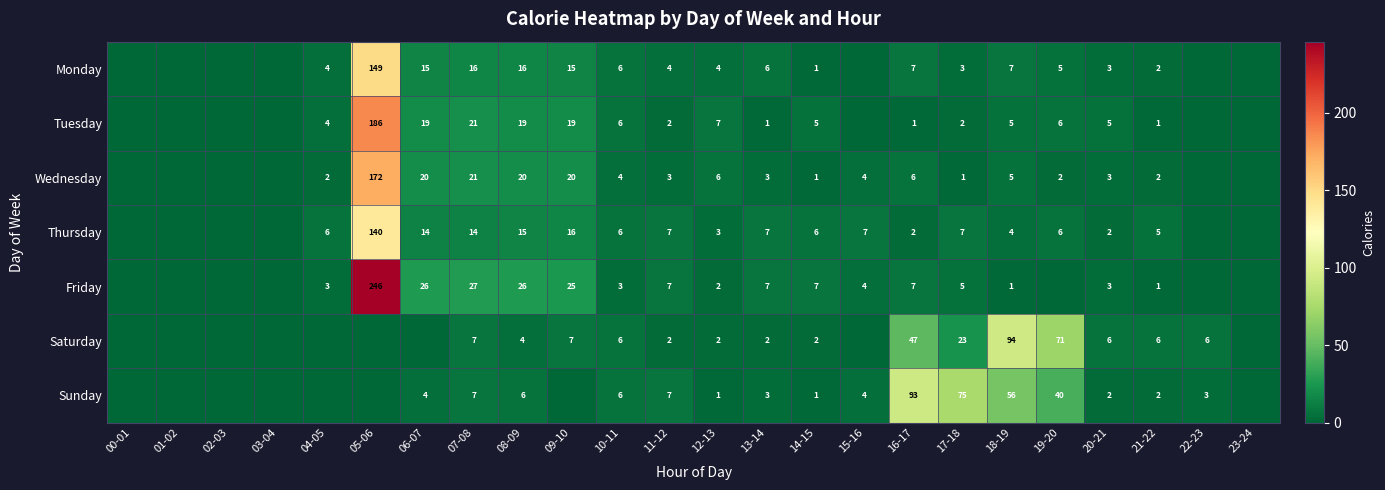

What is the difference between the highest and lowest values at 21-22?

5